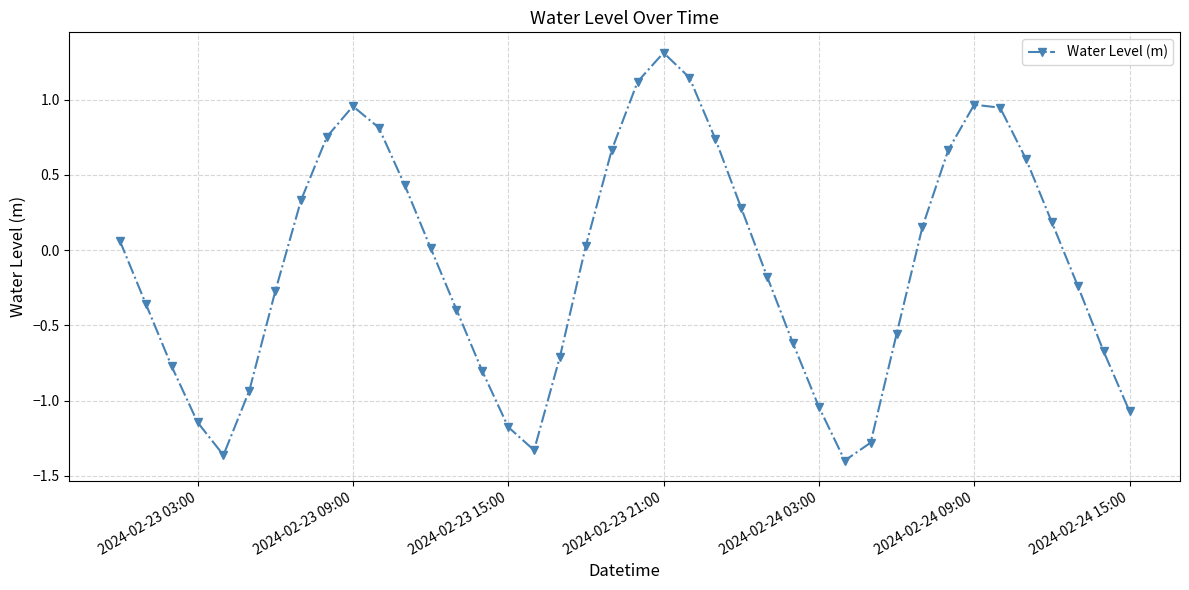

What is the maximum value shown in the chart?

1.3